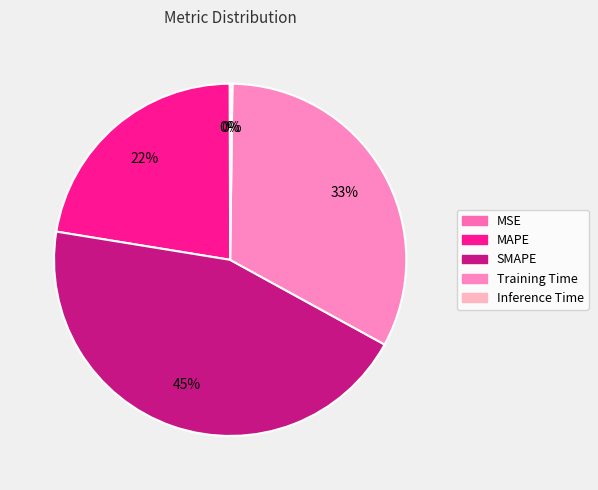

Which has a higher value, MAPE or Training Time?

Training Time